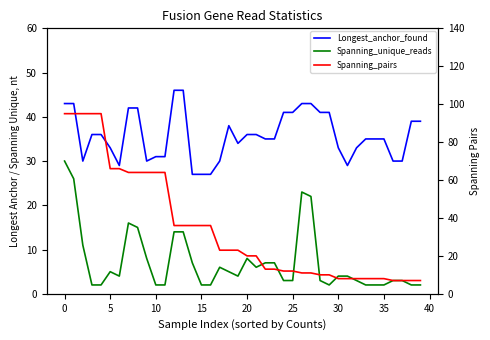

At which label does Spanning_unique_reads reach its minimum?

10